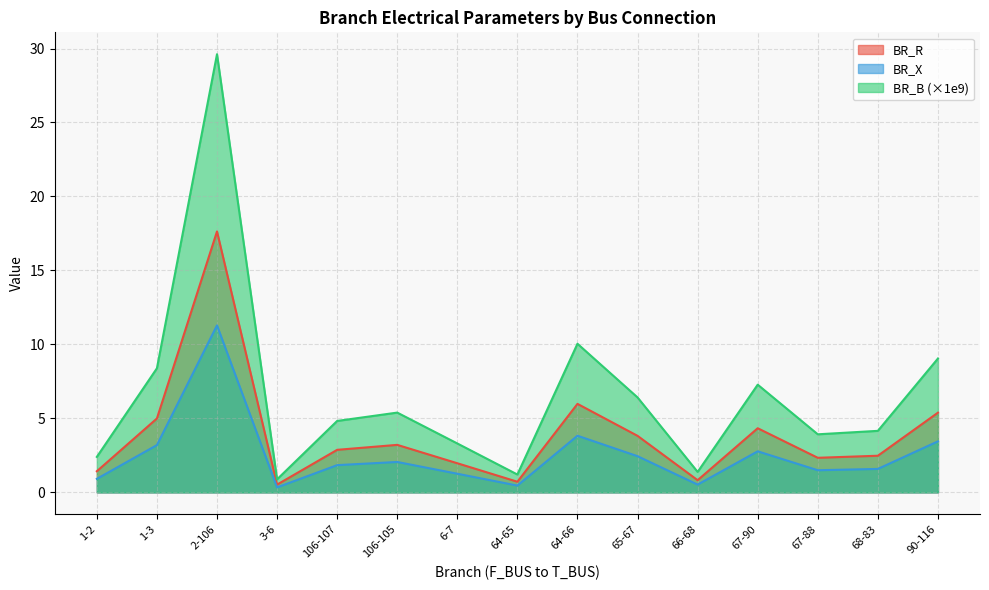

At which category does BR_X reach its first local peak?

2-106